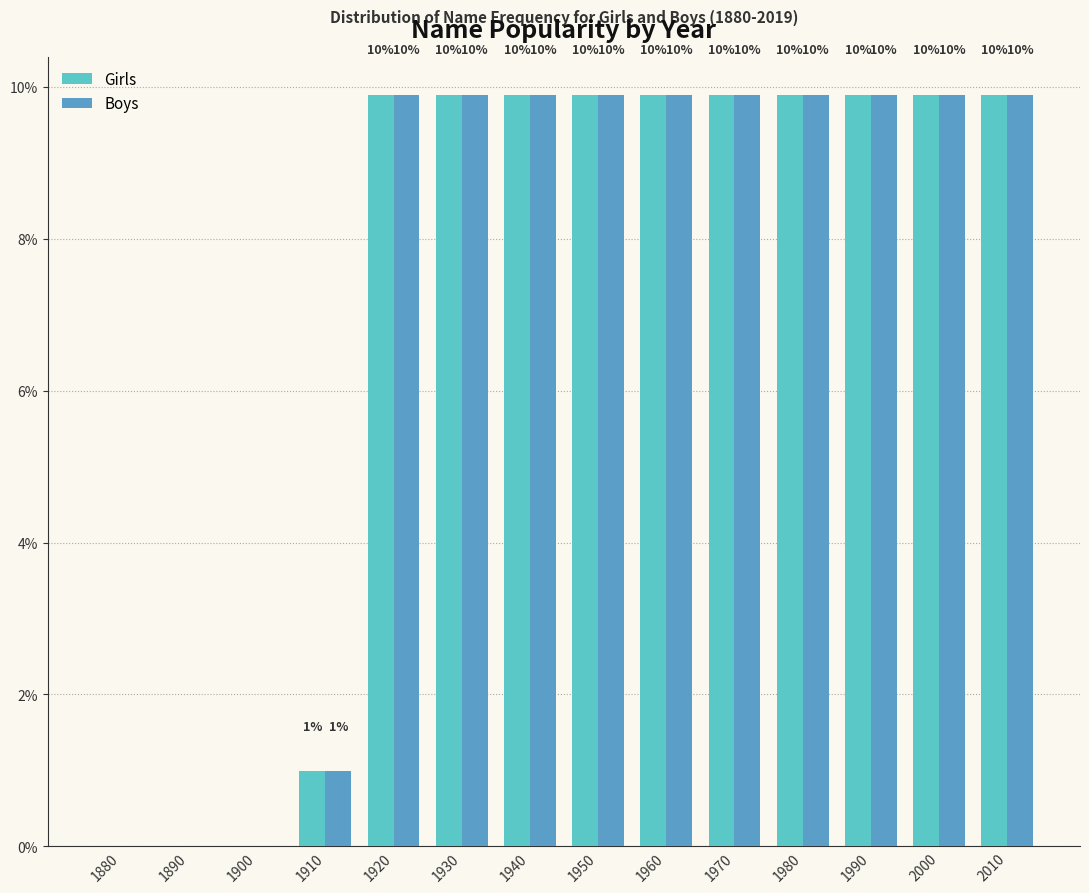

Are the bars grouped side by side (vs. stacked)?

Yes